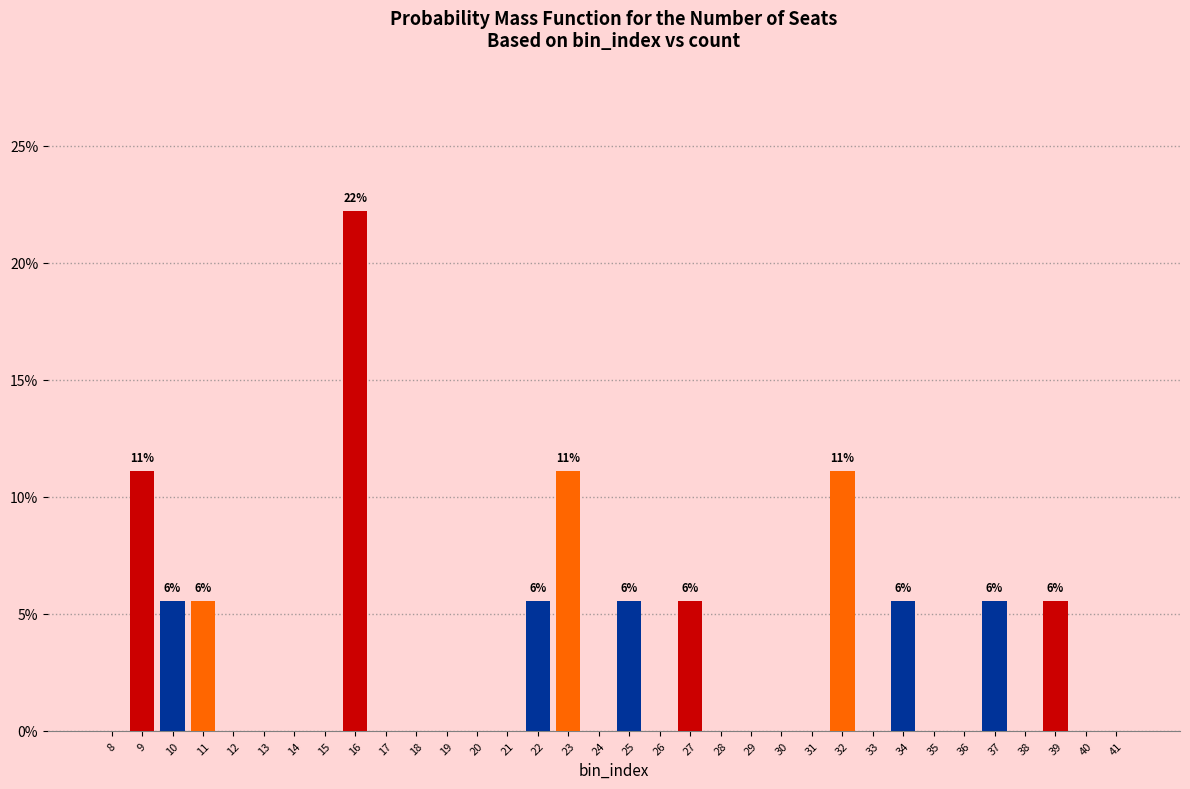

What is the sum of all values?

100.0